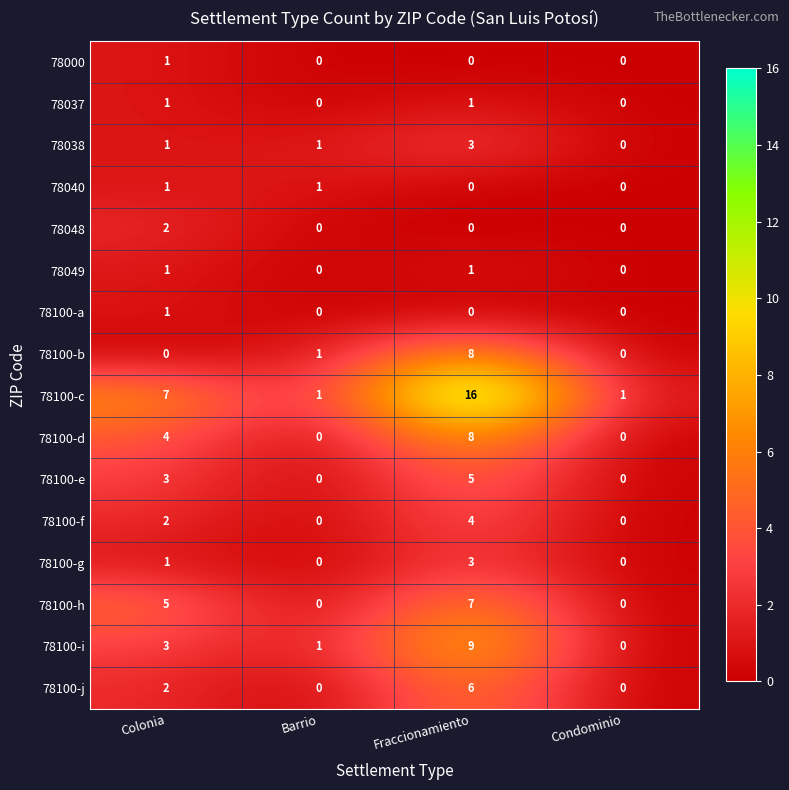

How many distinct data groups are displayed?

16